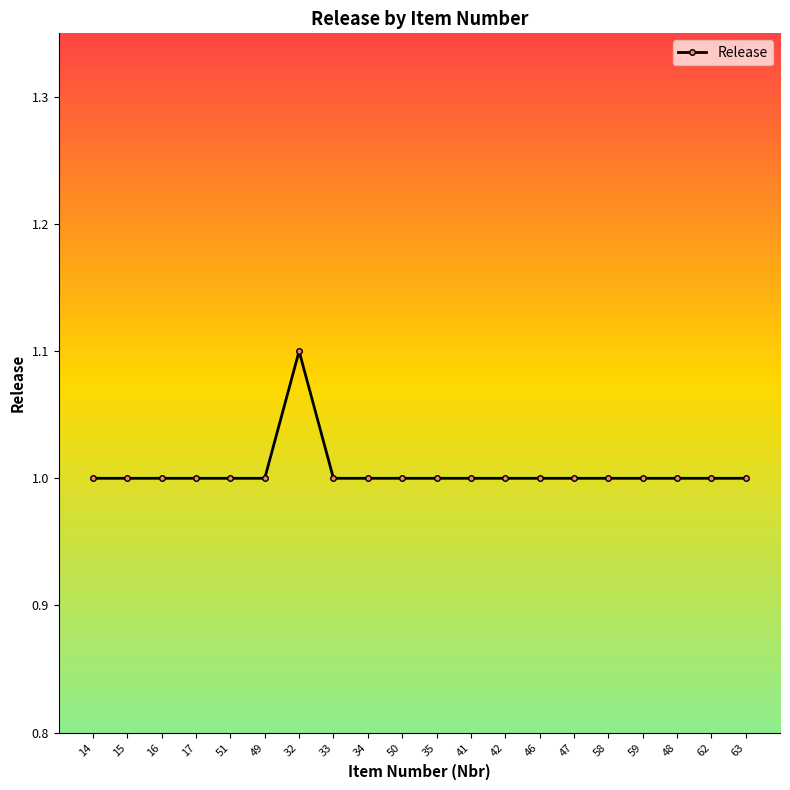

The chart shows a value of 1.0 at 59. True or false?

True